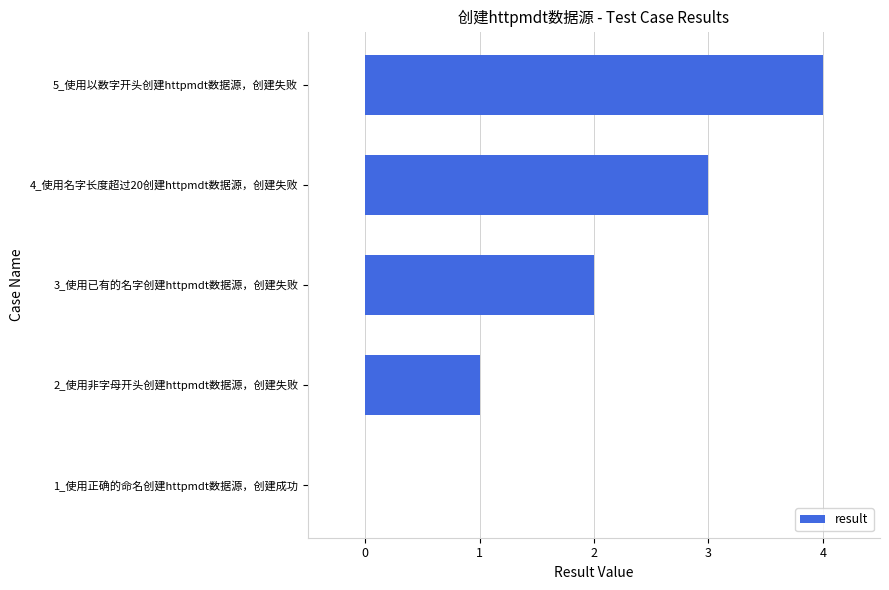

Approximately how many times larger is the value at 5_使用以数字开头创建httpmdt数据源，创建失败 compared to 4_使用名字长度超过20创建httpmdt数据源，创建失败?

1.3